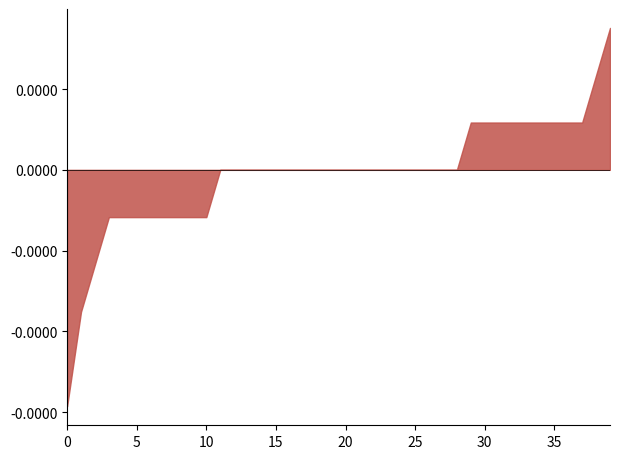

What is the label of the 13th point from the left?

12